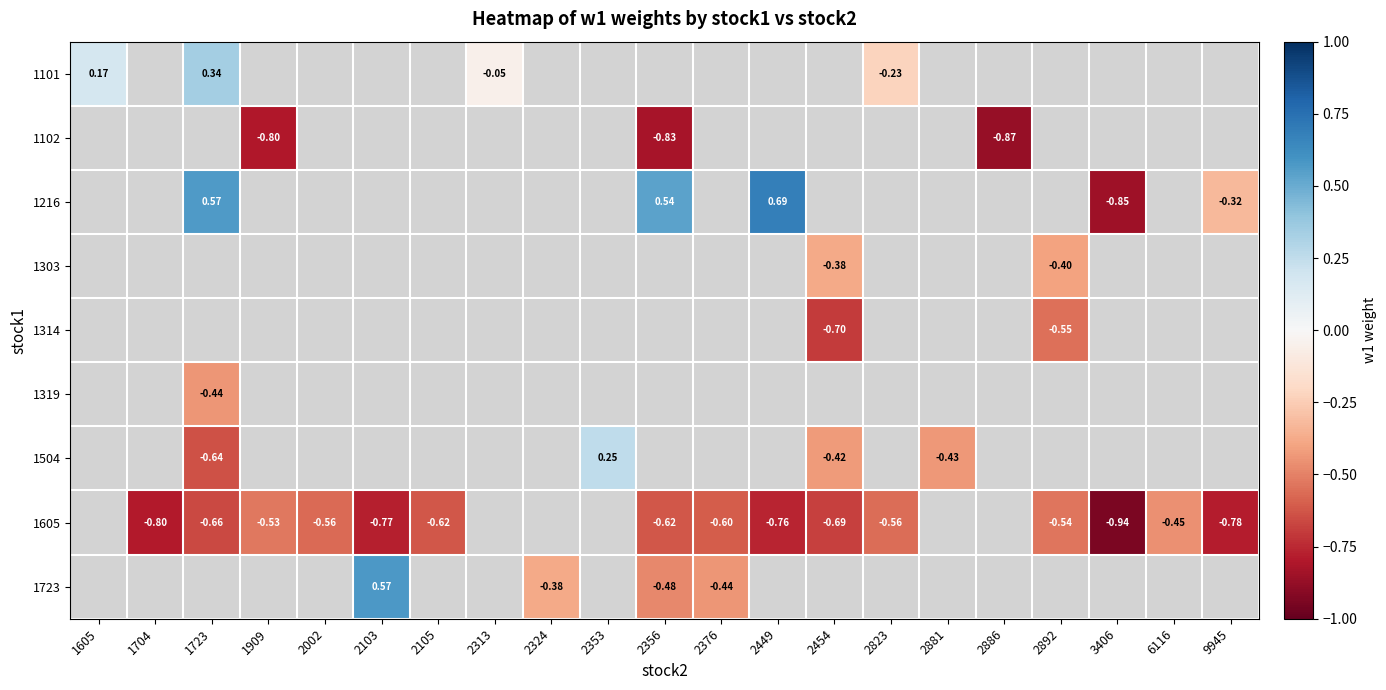

Count the number of categories in the chart.

21